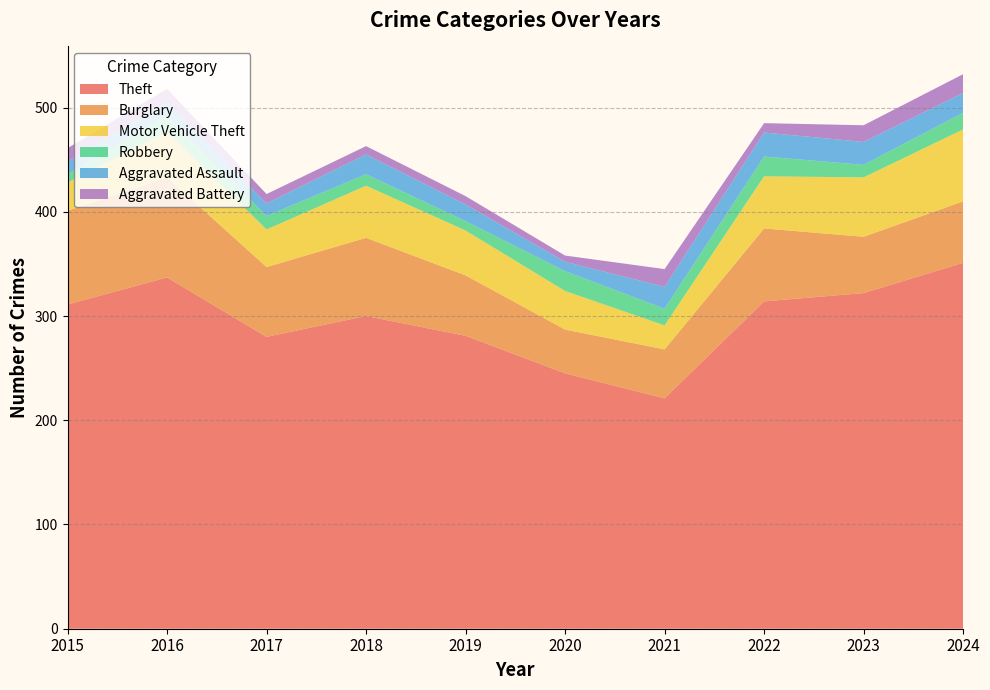

Reading left to right, what are all the values shown in this chart?

Theft: 311	337	280	300	281	245	221	314	322	351
Burglary: 90	96	67	75	58	42	47	70	54	59
Motor Vehicle Theft: 27	44	36	50	43	37	23	50	57	69
Robbery: 8	15	13	11	9	19	16	19	12	16
Aggravated Assault: 12	13	12	19	16	9	21	23	22	19
Aggravated Battery: 13	13	9	8	8	6	17	9	16	18